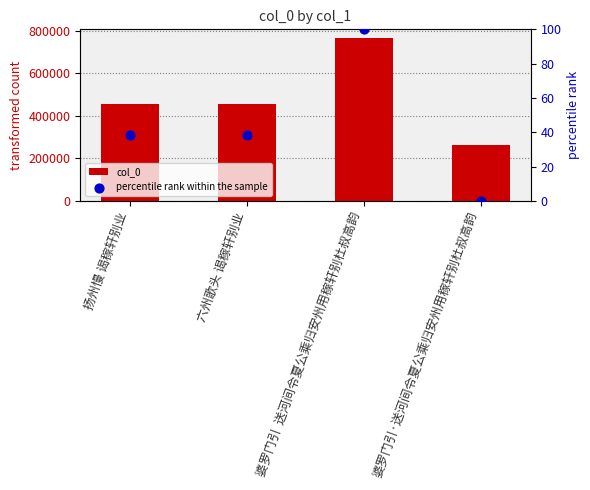

At which category is the sum across all series the highest?

婆罗门引  送河间令夏公乘归安州用稼轩别杜叔高韵